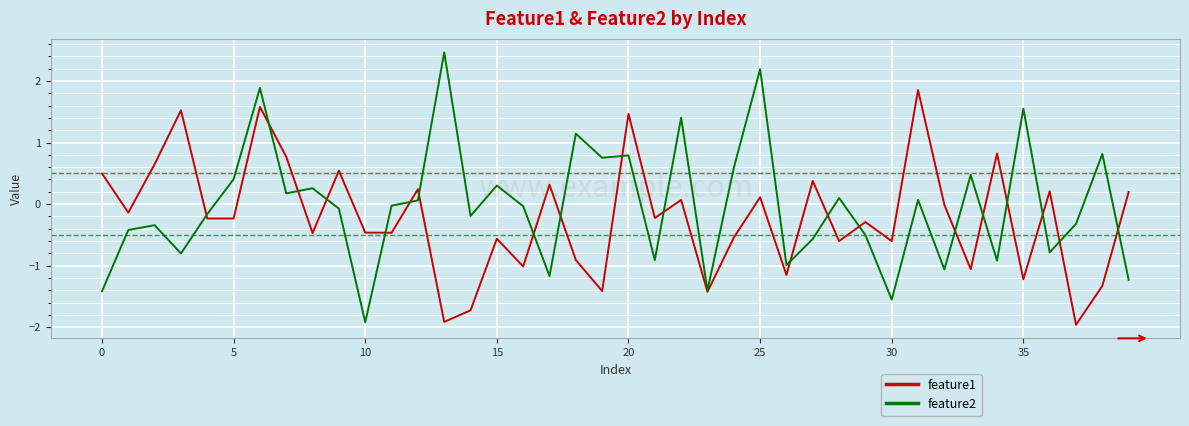

What is the maximum value for feature1?

1.9